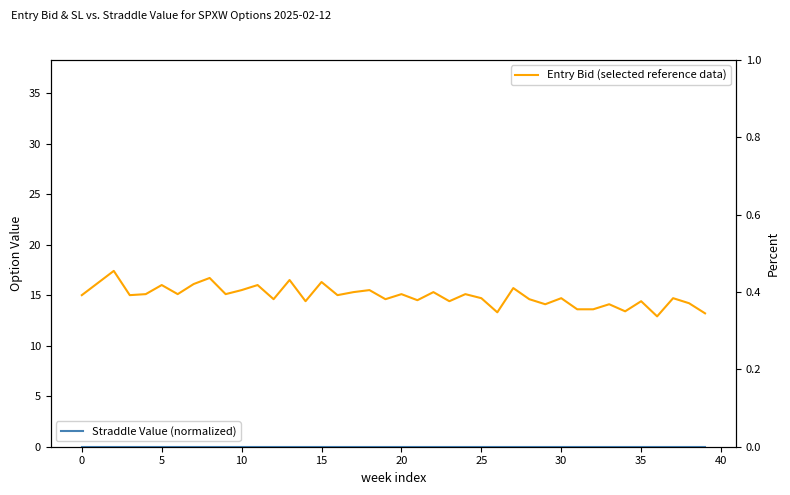

True or false: Straddle Value (normalized) and Entry Bid (selected reference data) cross at least once.

False